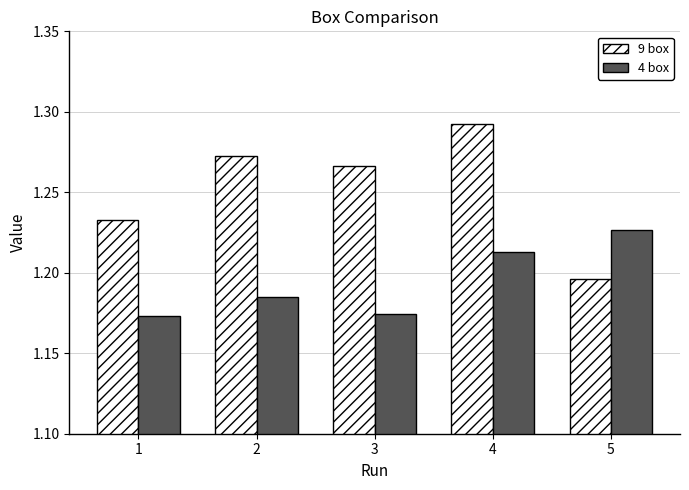

What is the sum of the 4 box values at 4 and 5?

2.4